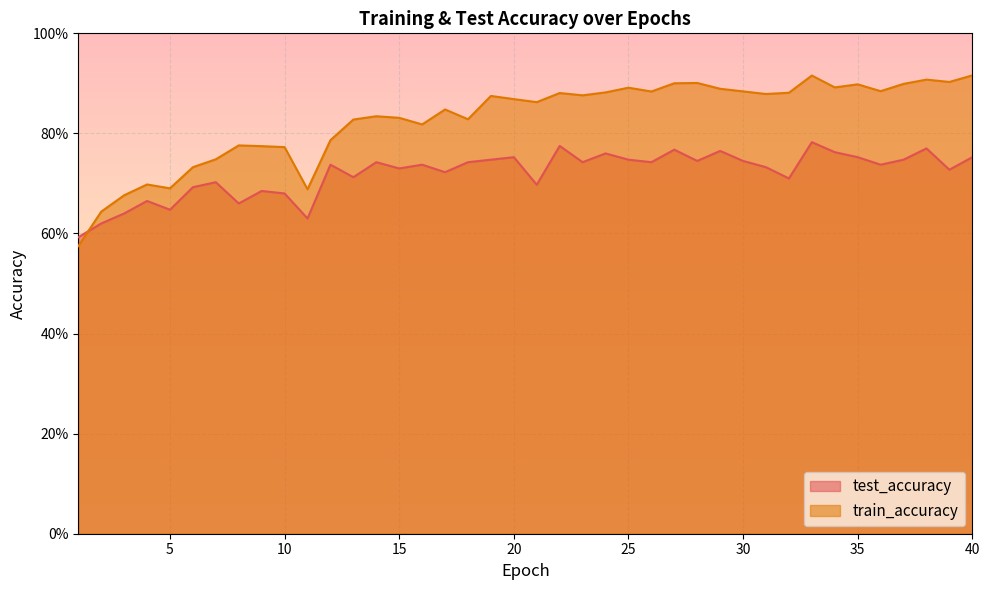

What are all the series names shown in the legend?

test_accuracy, train_accuracy